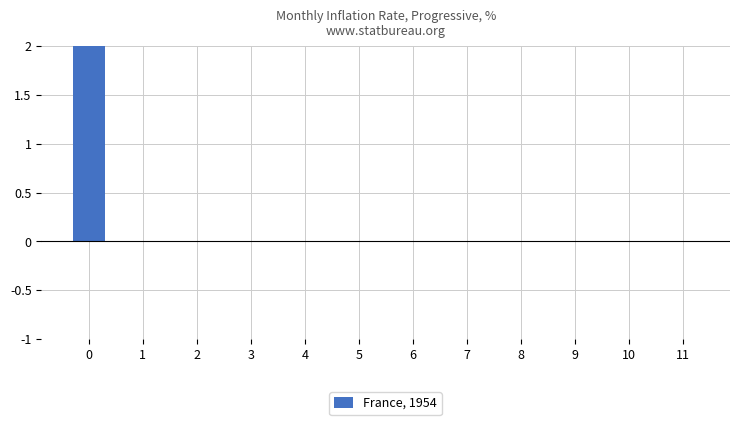

Are the bars horizontal?

No